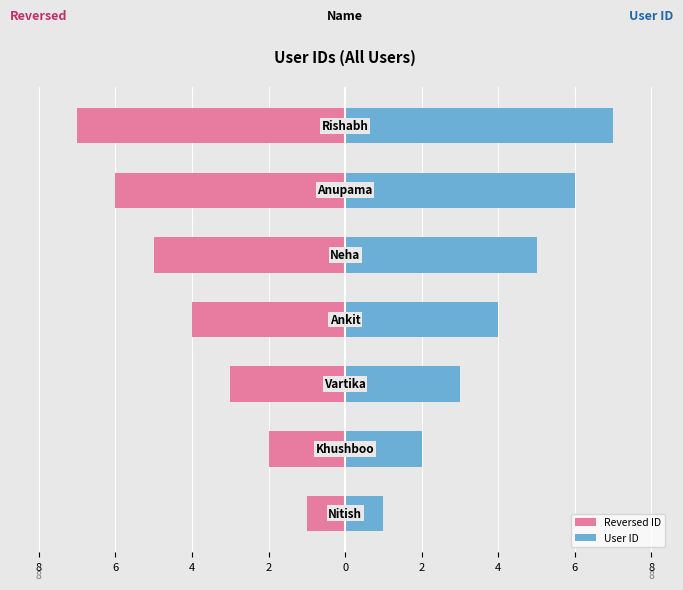

Reading right to left, what are all the values shown in this chart?

Reversed ID: 4=-7	2=-6	0=-5	2=-4	4=-3	6=-2	8=-1
User ID: 4=7	2=6	0=5	2=4	4=3	6=2	8=1